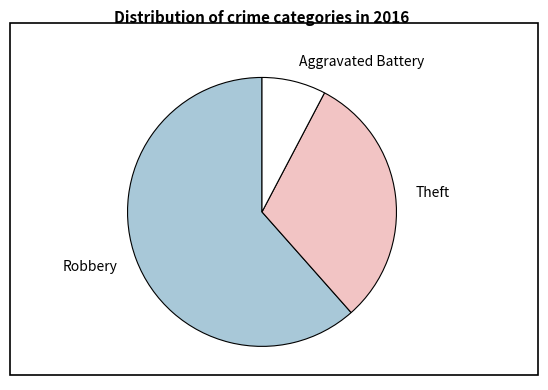

The Theft slice represents 20% of the pie. True or false?

False